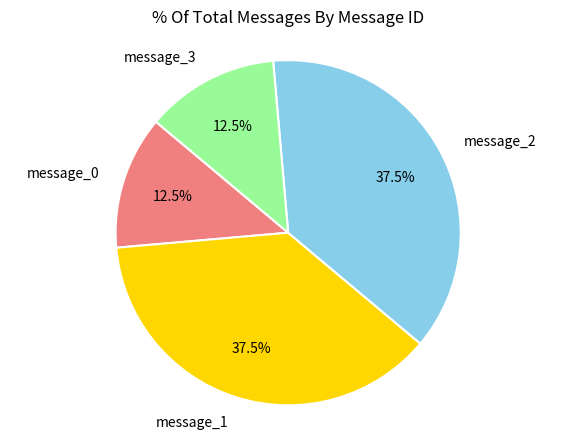

Do message_3 and message_0 together represent more than half of the pie?

No